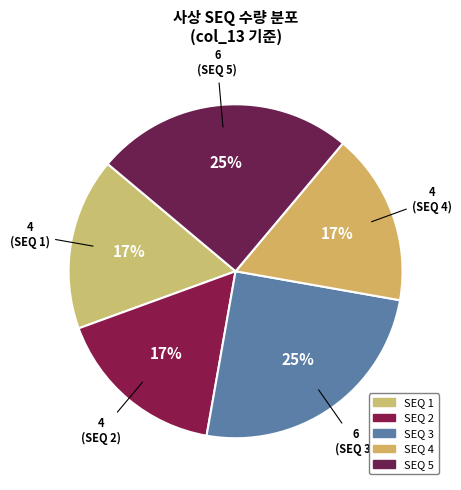

Count the number of slices in the pie.

5